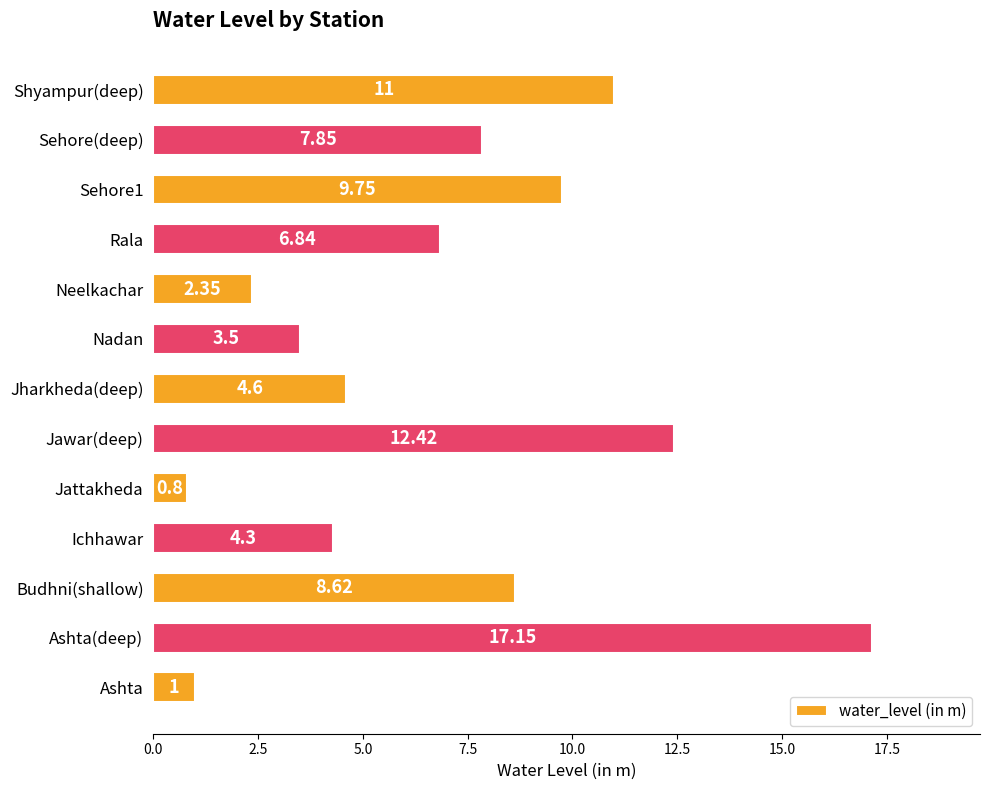

What is the sum of all values?

90.2